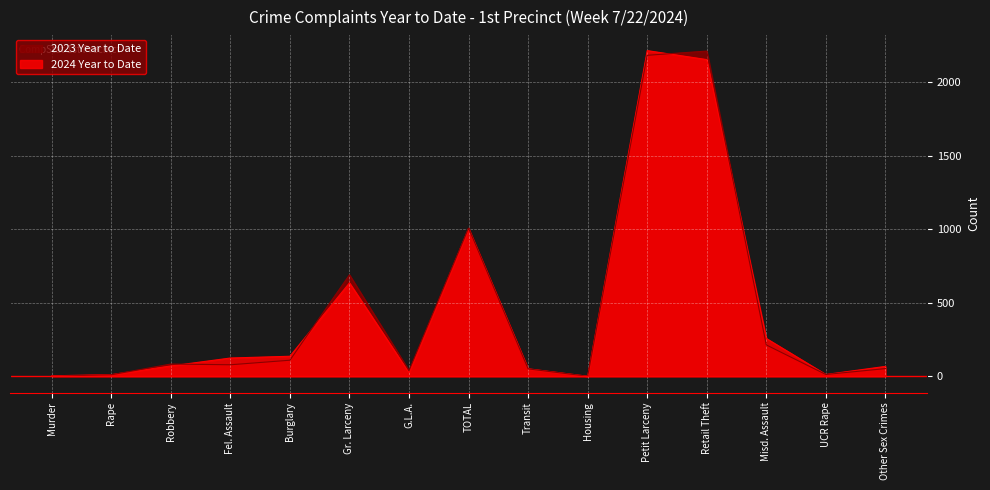

How many data points in 2024 Year to Date are less than 70?

7